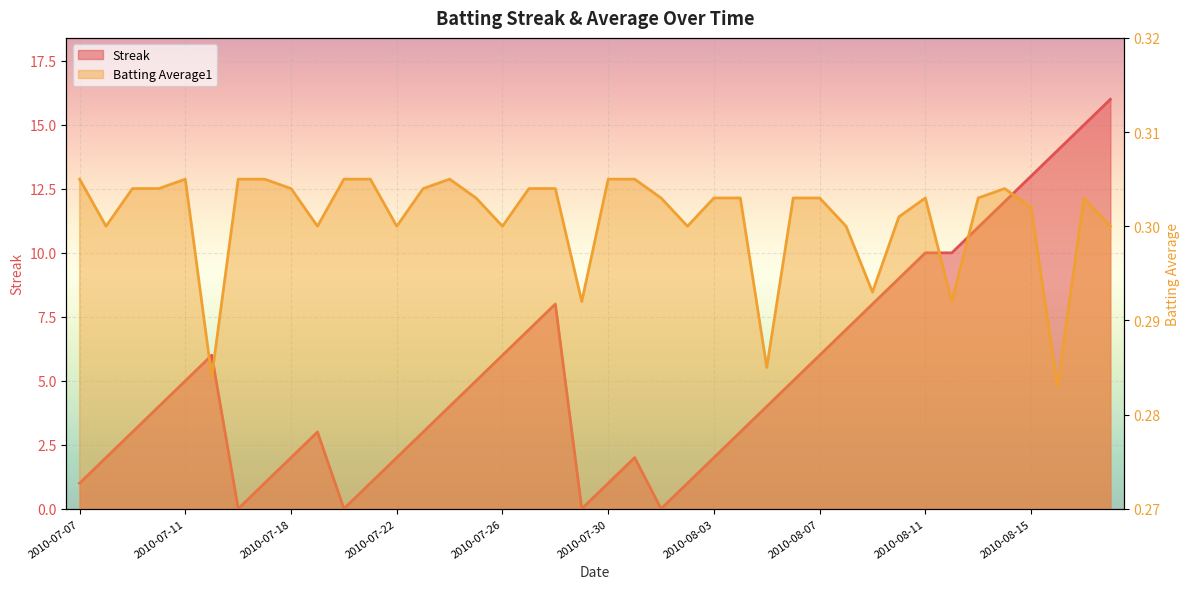

Which series ends up on top after the final intersection of Batting Average1 and Streak?

Streak